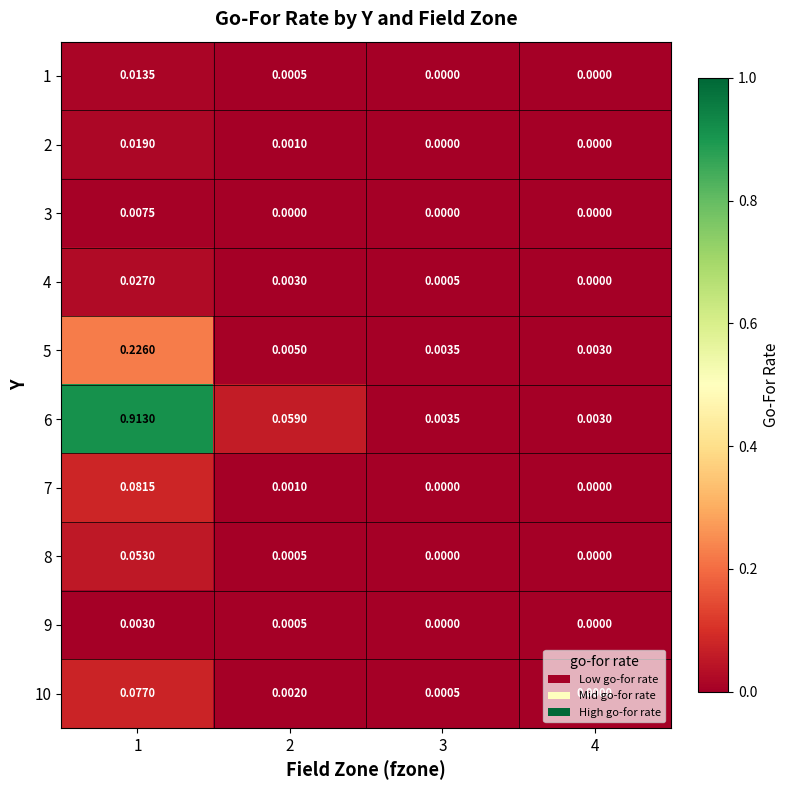

Is the value of 6 at 1 greater than the value of 10 at 4?

Yes